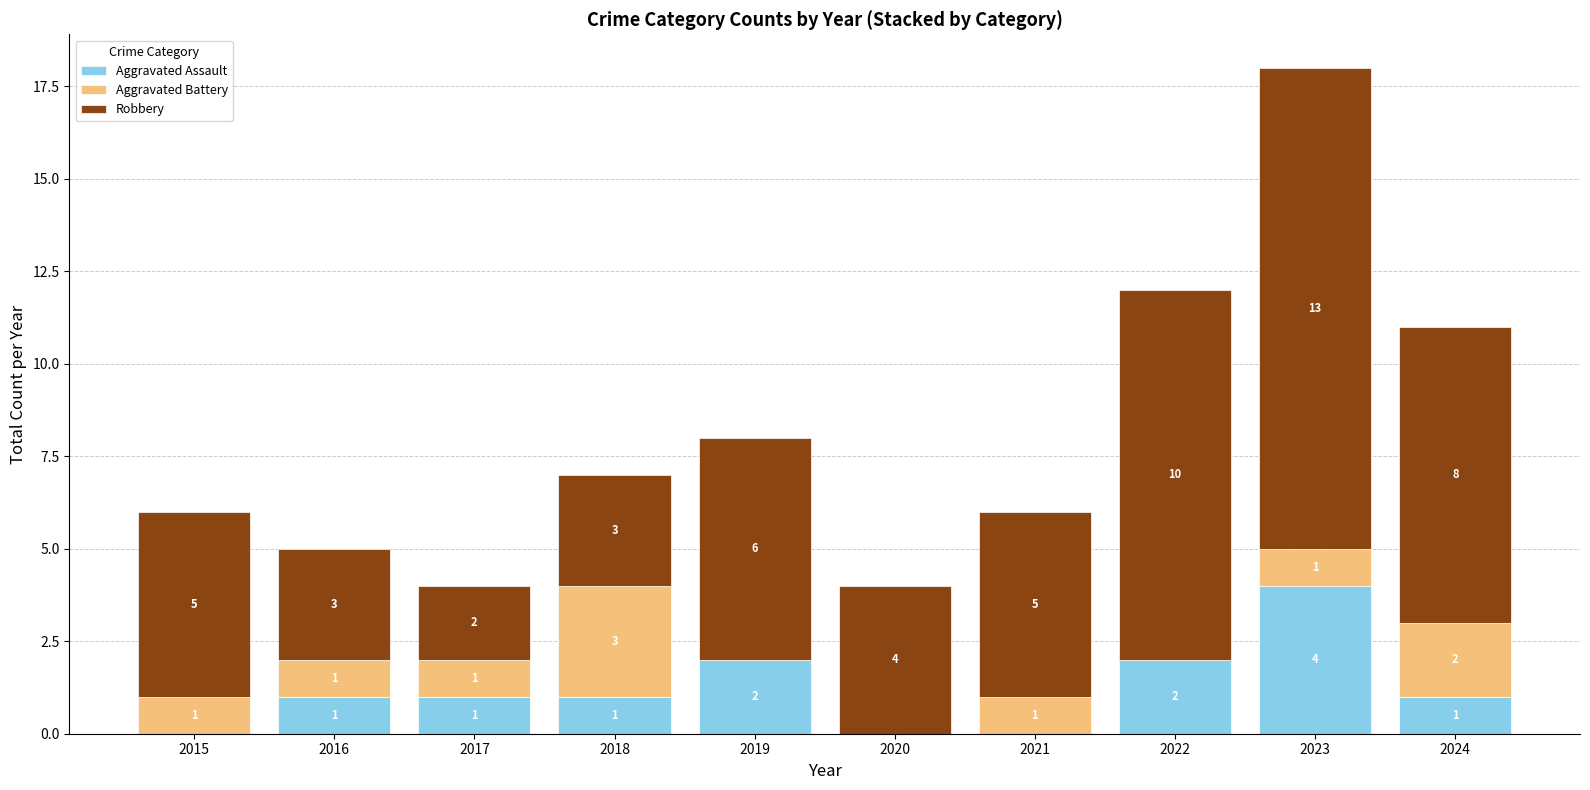

At which category is the sum across all series the highest?

2023